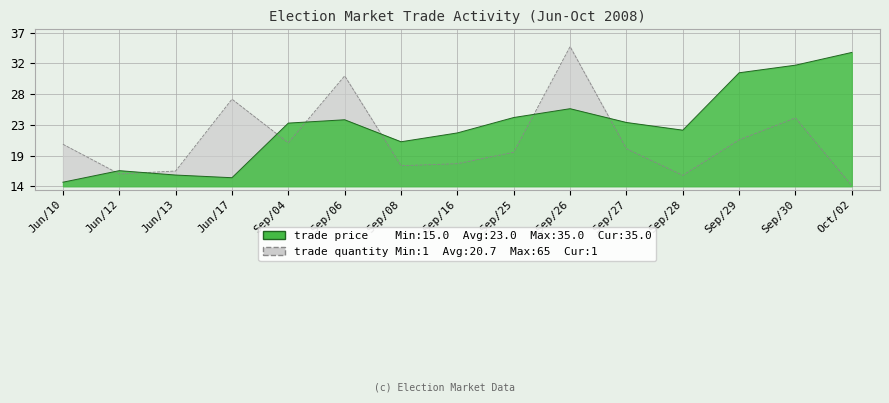

Reading left to right, what are all the values shown in this chart?

trade price: 14.6	16.4	15.7	15.3	23.5	24.0	20.7	22.0	24.3	25.6	23.6	22.4	31.0	32.1	34.0
trade quantity: 20.3	15.9	16.3	27.1	20.5	30.5	17.1	17.4	19.1	34.9	19.6	15.6	21.0	24.2	14.1